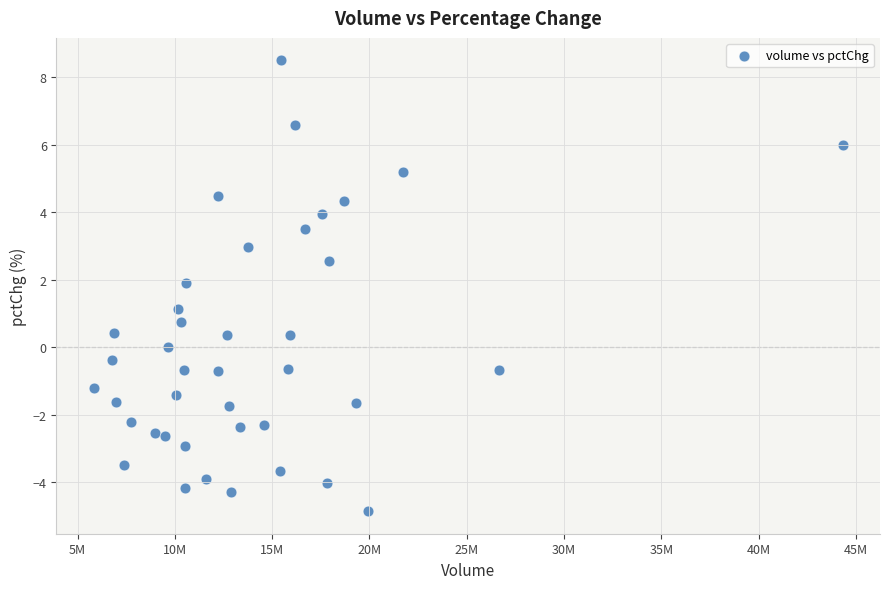

What is the range of X values (max minus min)?

38472483.0